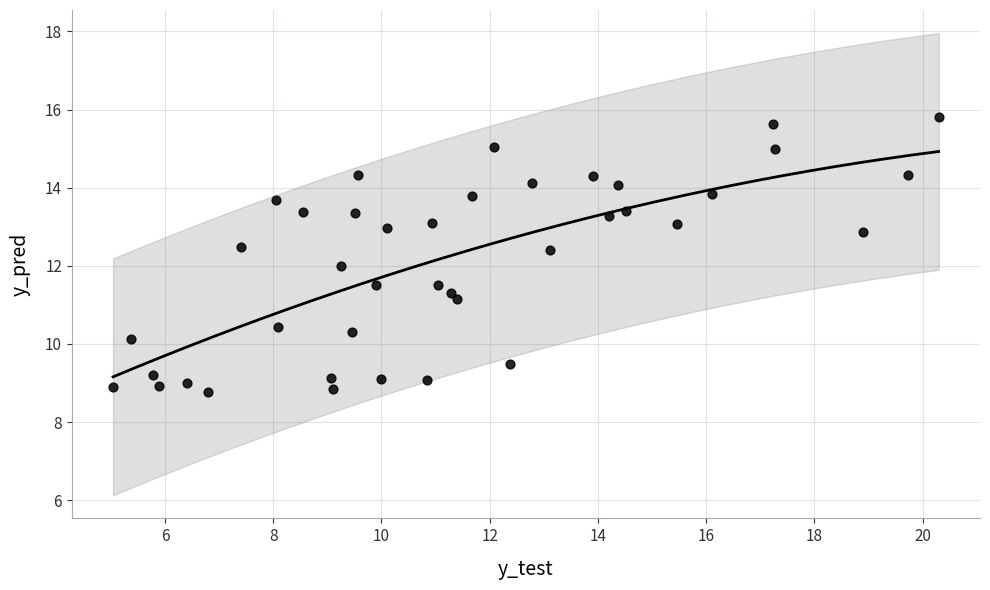

What is the range of X values (max minus min)?

15.3